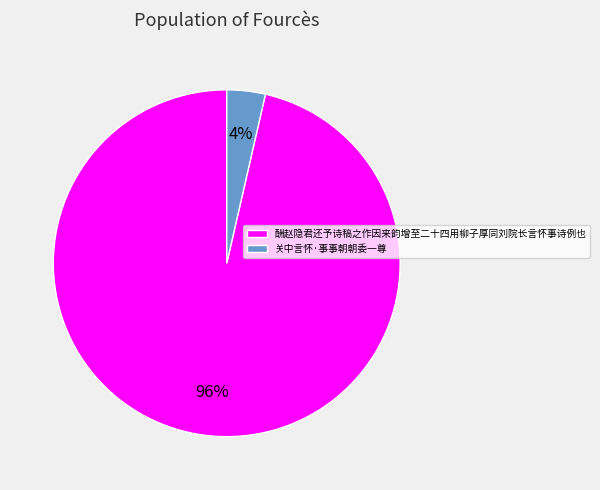

Which category has the biggest portion of the pie?

酬赵隐君还予诗稿之作因来韵增至二十四用柳子厚同刘院长言怀事诗例也